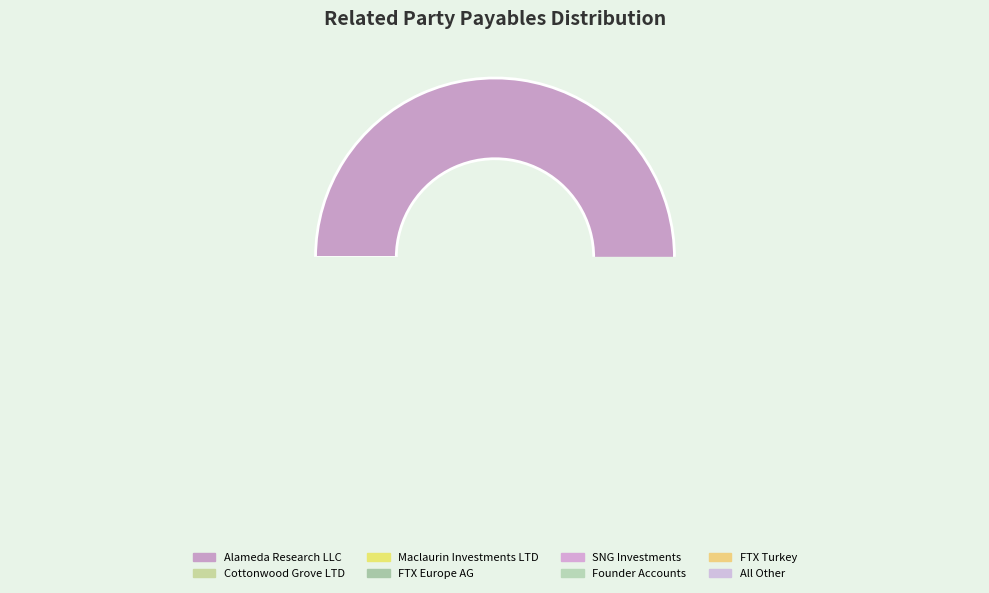

To the nearest percent, what portion does All Other represent?

6%